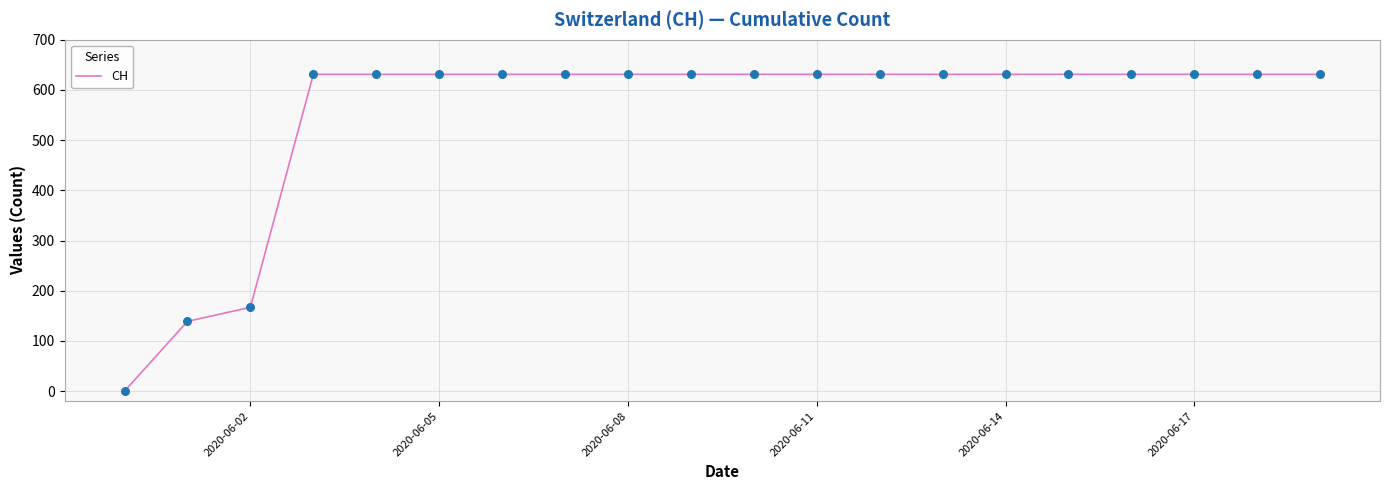

What is the greatest value displayed?

631